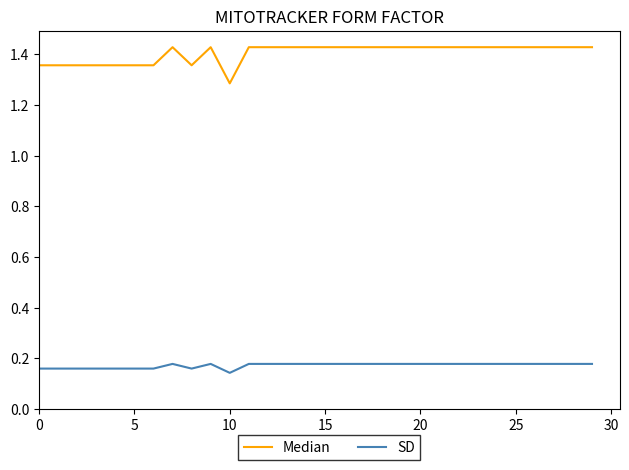

Rank the series by their average value, from highest to lowest.

Median, SD